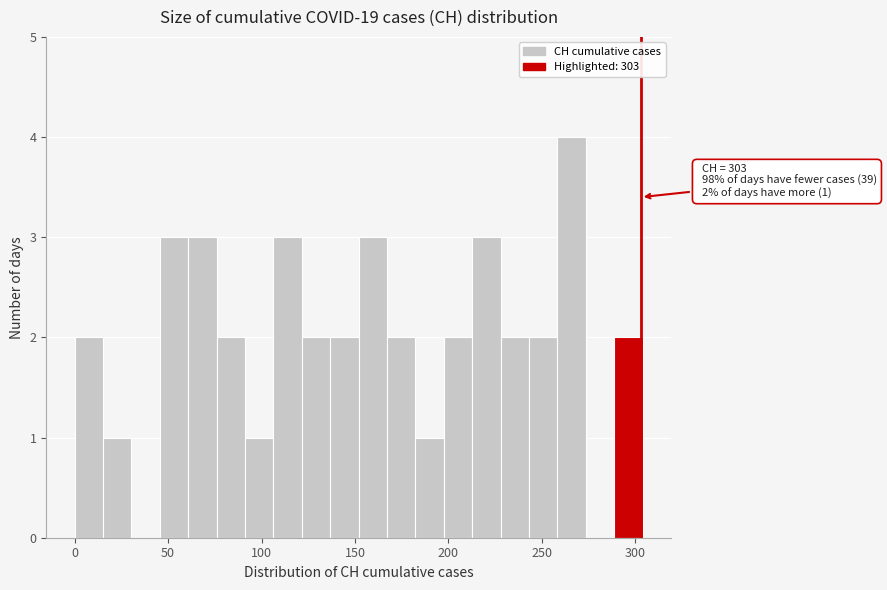

Read against the x-axis, roughly where is the centre of the tallest bar?

265